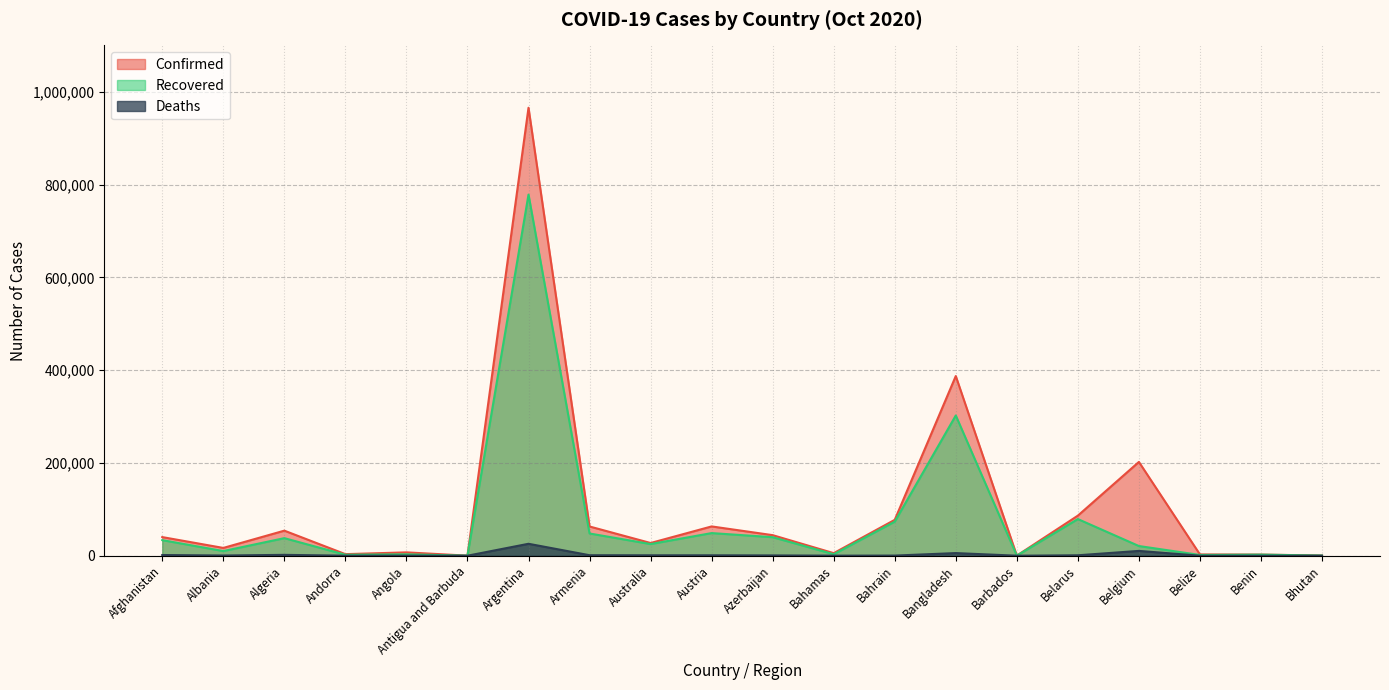

True or false: Confirmed and Deaths intersect in this chart.

False